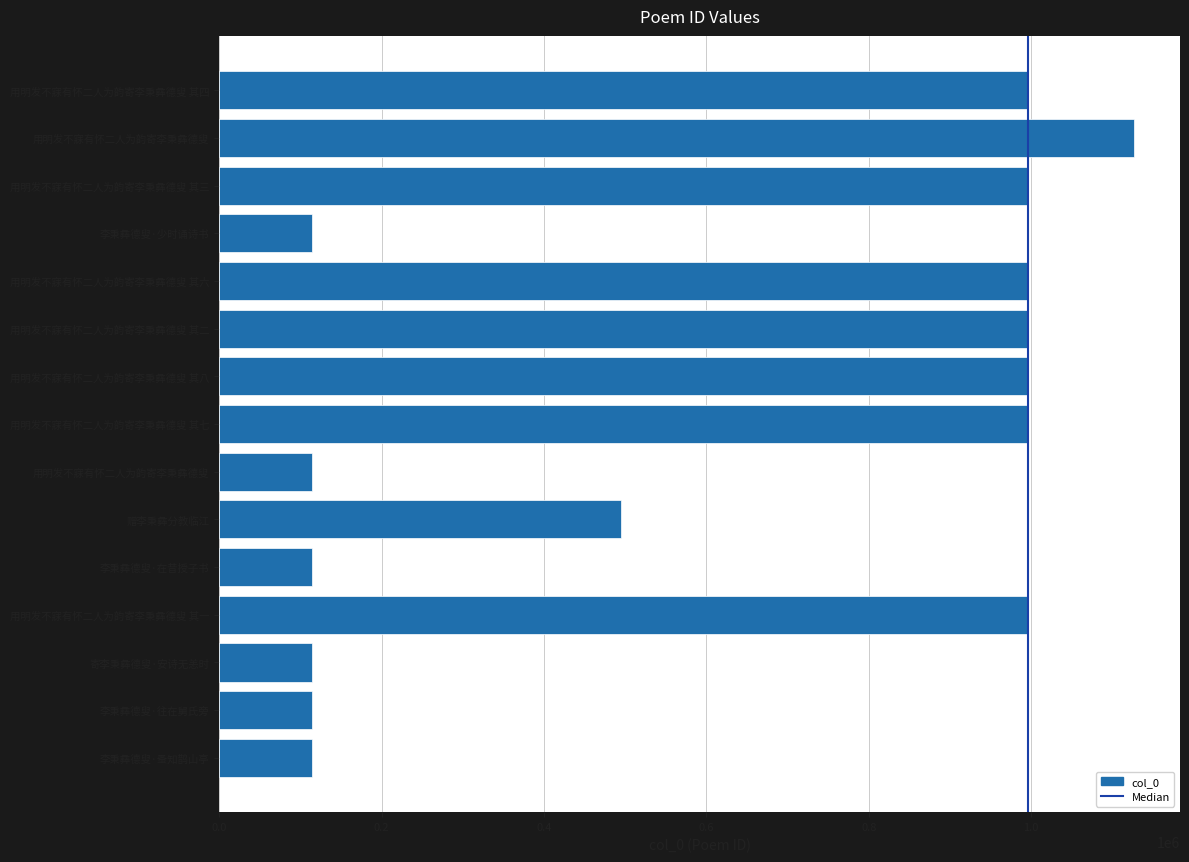

What is the maximum value shown in the chart?

1127029